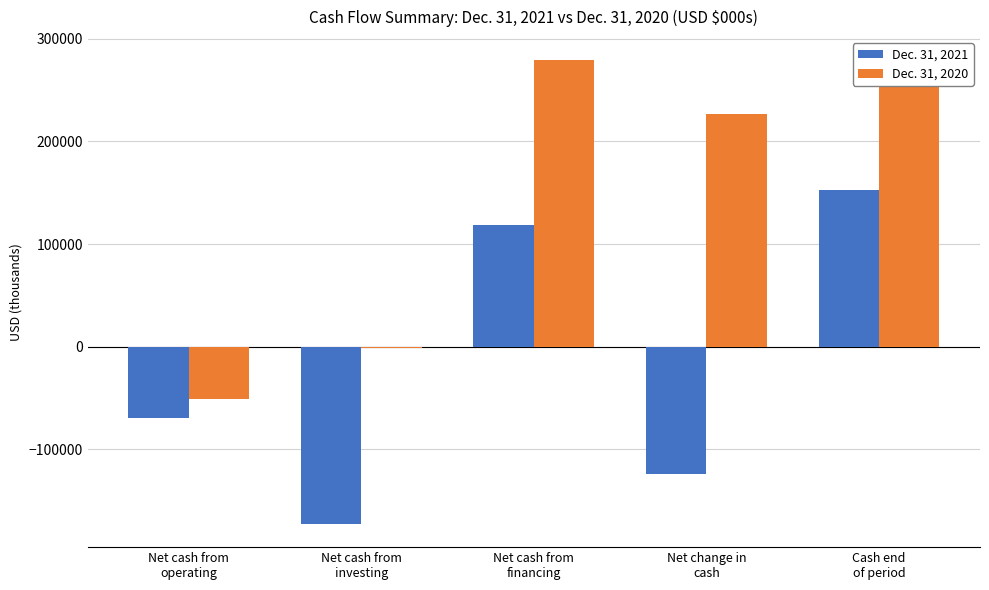

The Dec. 31, 2020 series shows 428521 at Net cash from
financing. True or false?

False